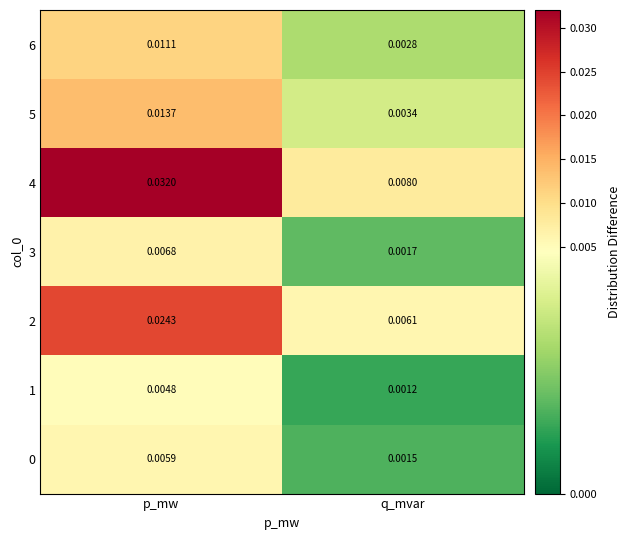

At how many categories does at least one series exceed 0?

2